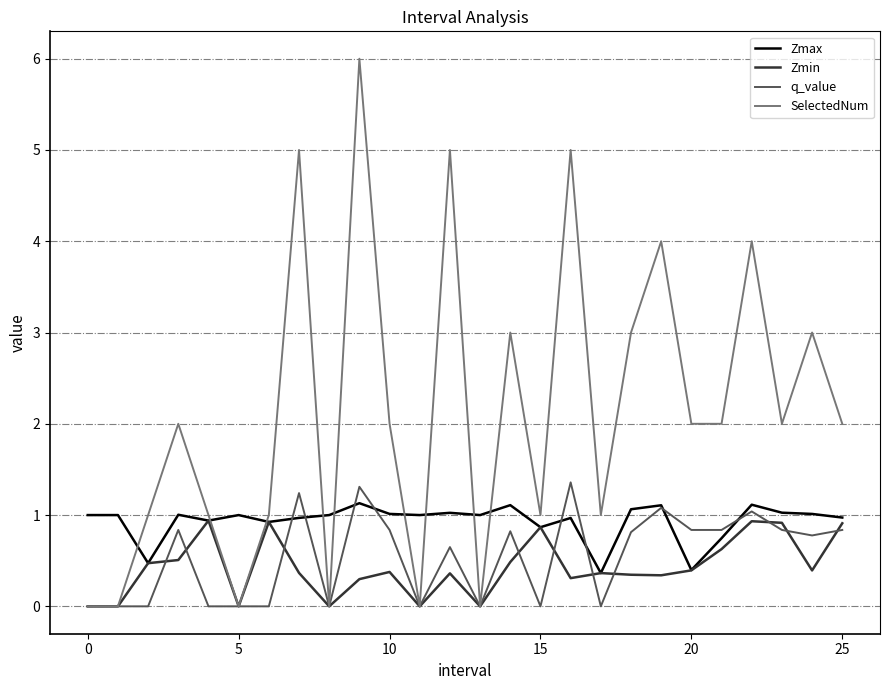

What is the highest value of the Zmin series?

0.9